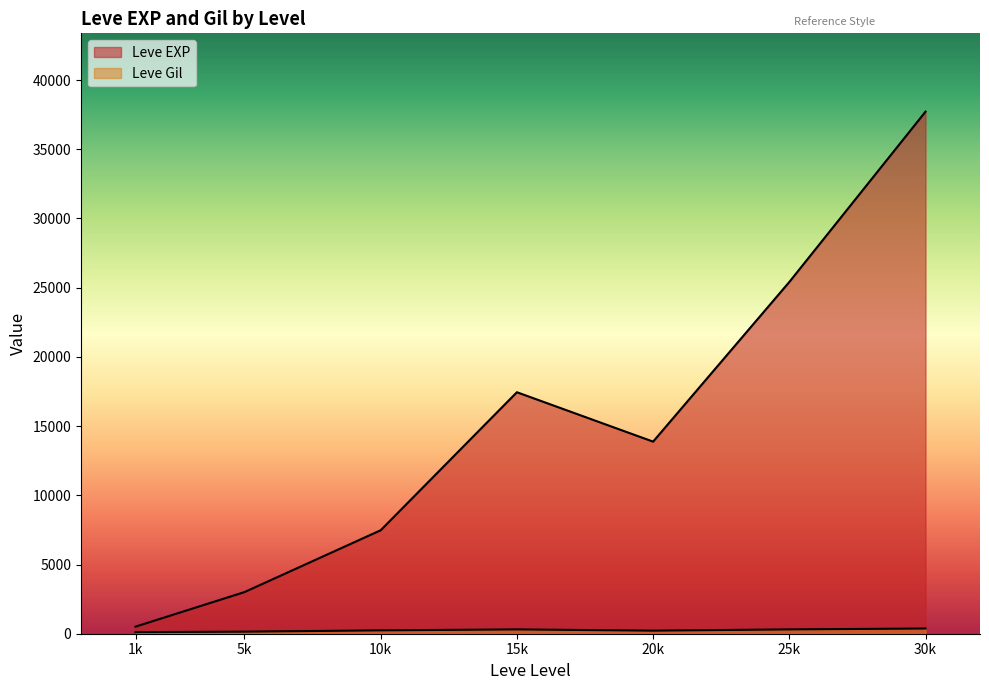

Does the chart display data point markers on the line(s)?

No